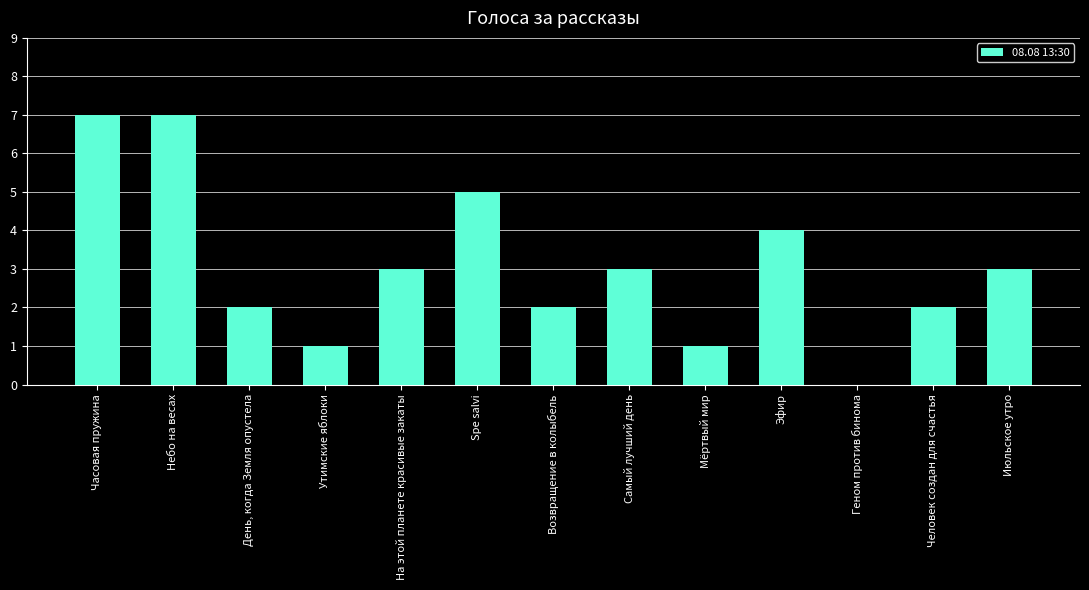

What is the greatest value displayed?

7